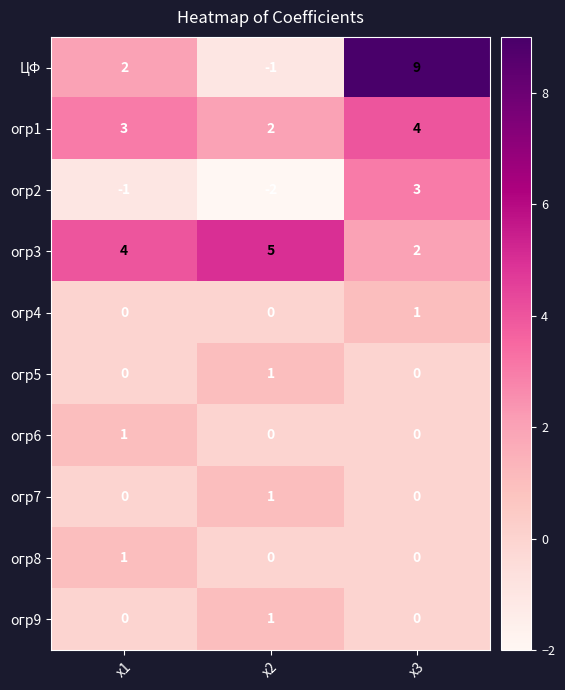

The value of ЦФ at х1 is 3. True or false?

False